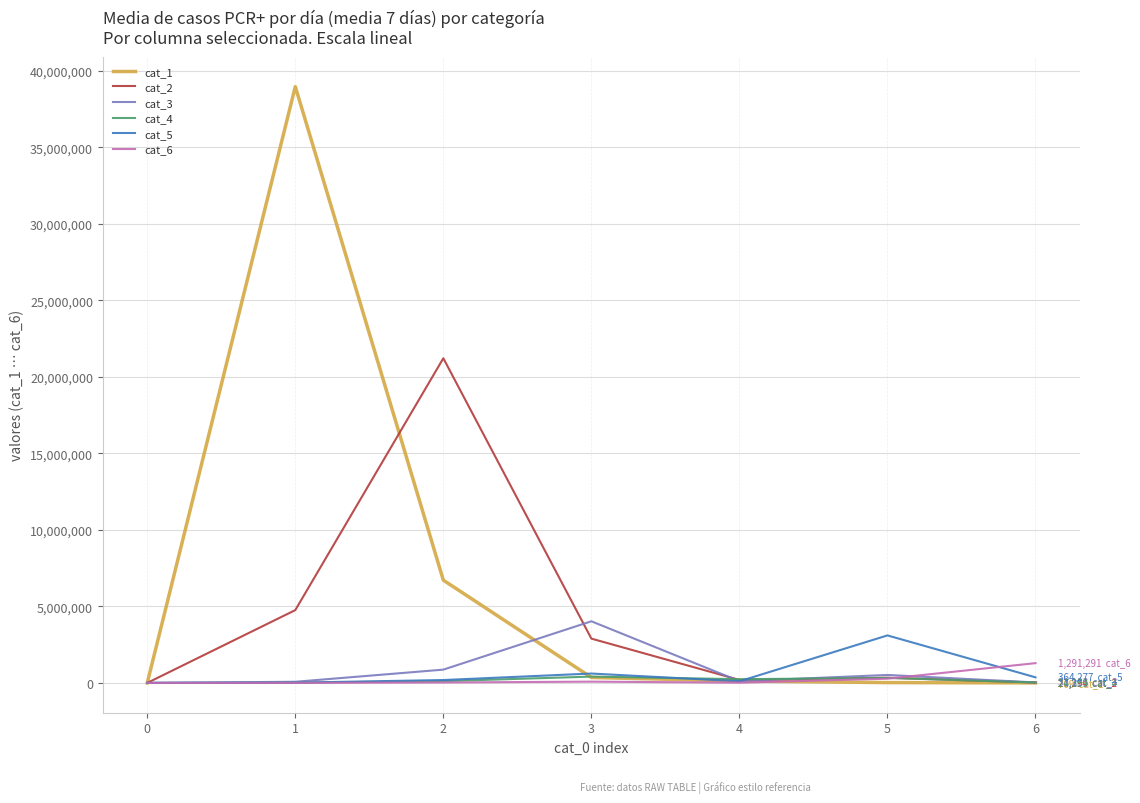

Where does the cat_2 series first go above 338193?

1